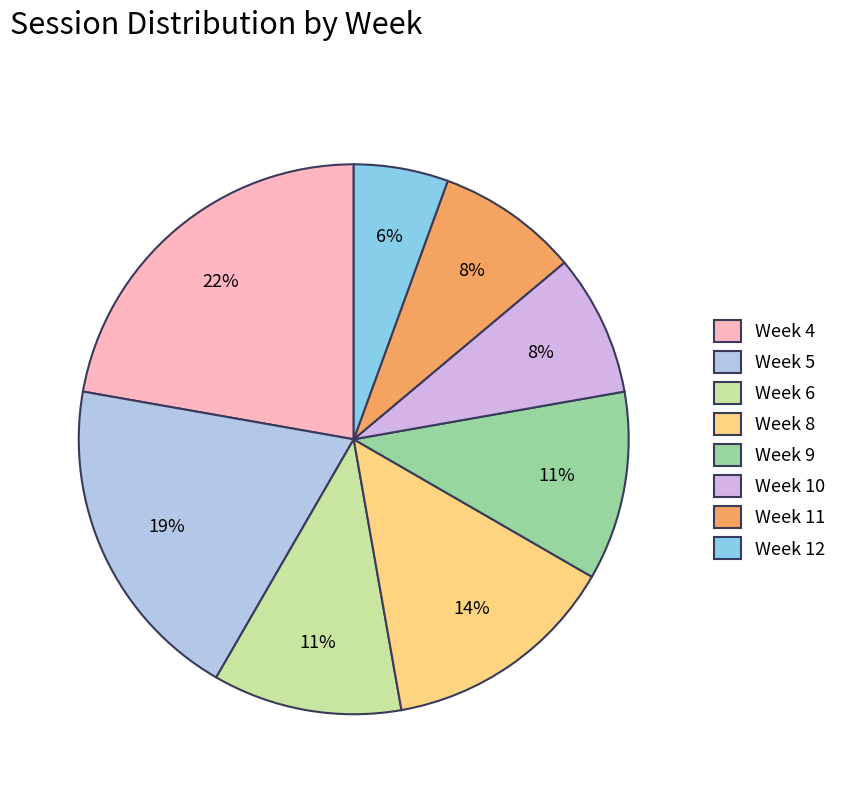

How many segments does this pie chart have?

8